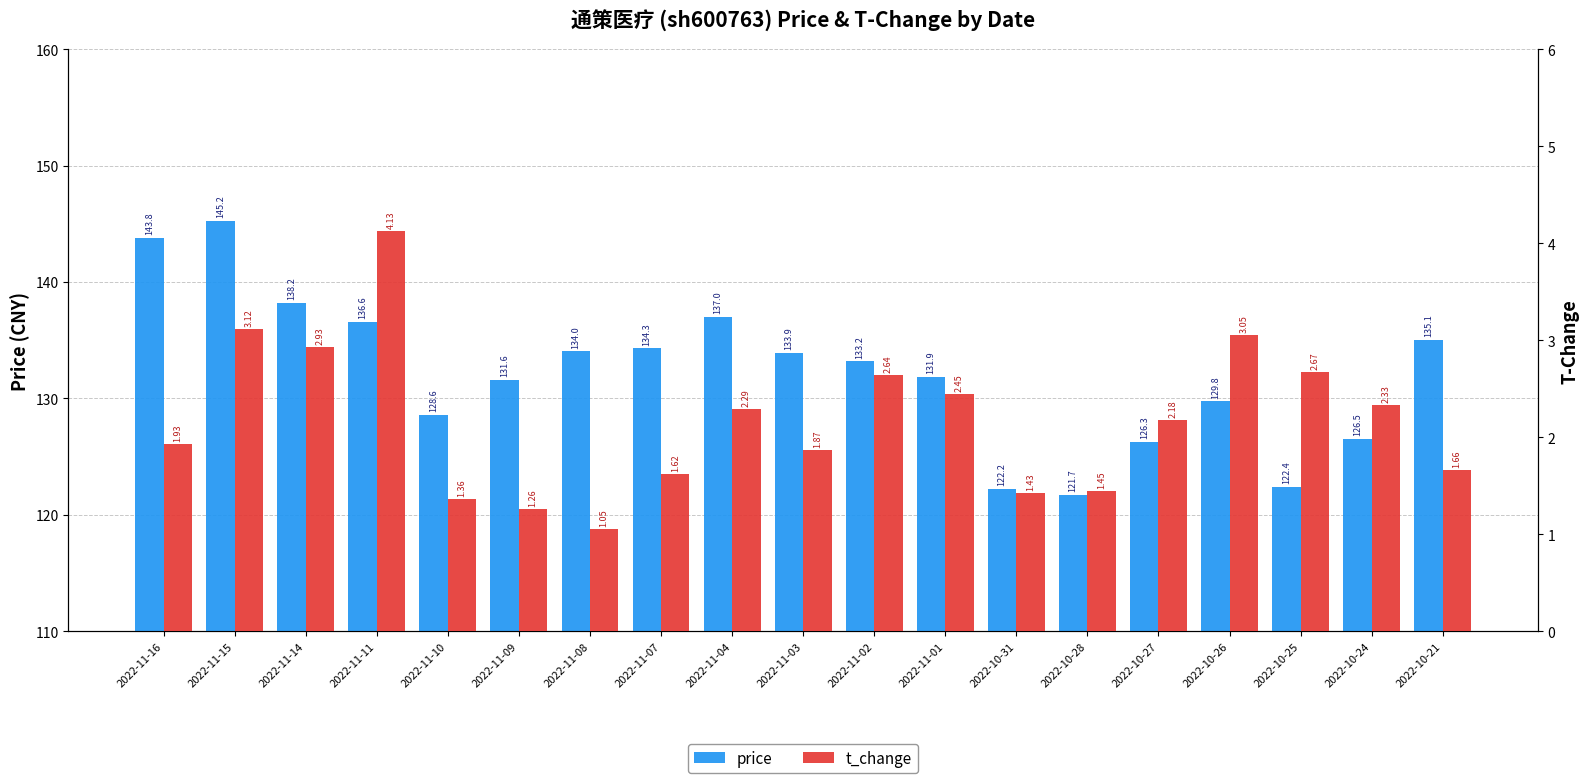

At which category is the sum across all series the highest?

2022-11-15